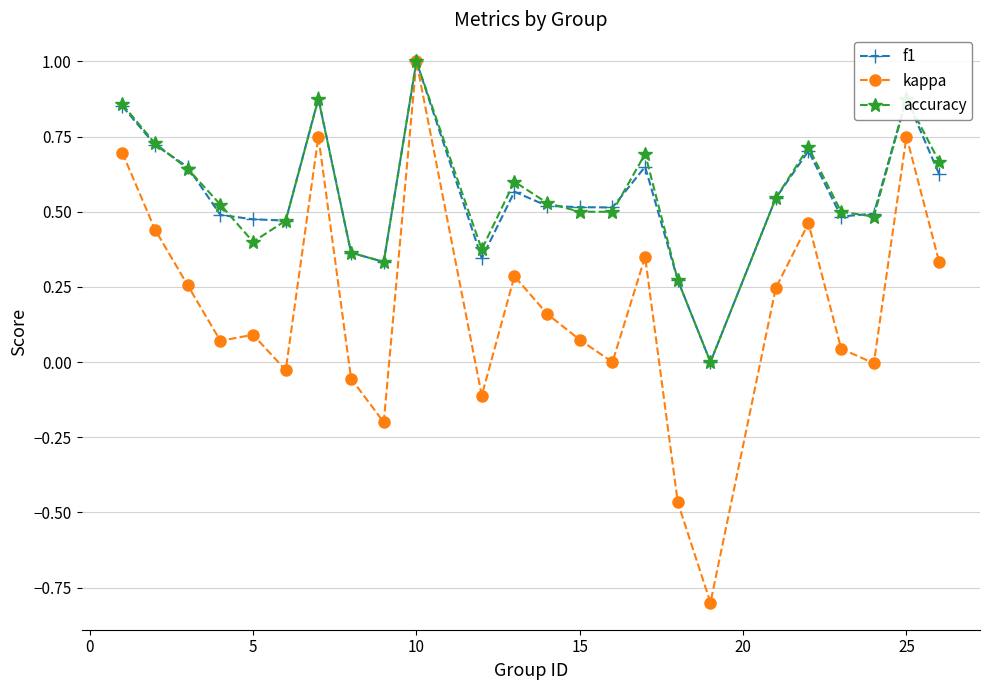

How many accuracy values are between 0 and 1?

24